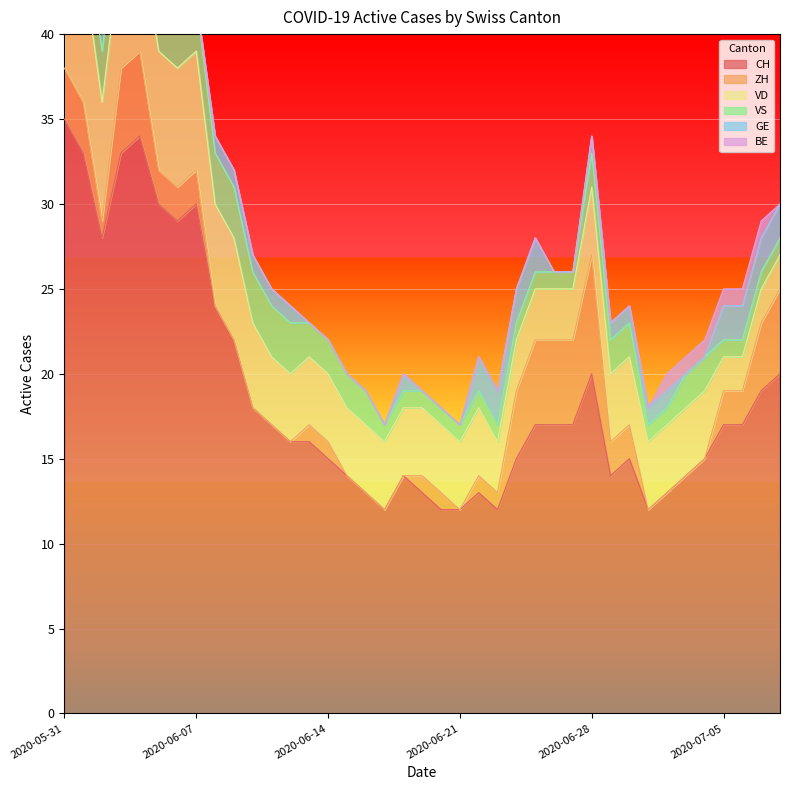

What is the total value across all series at 2020-06-29?

23